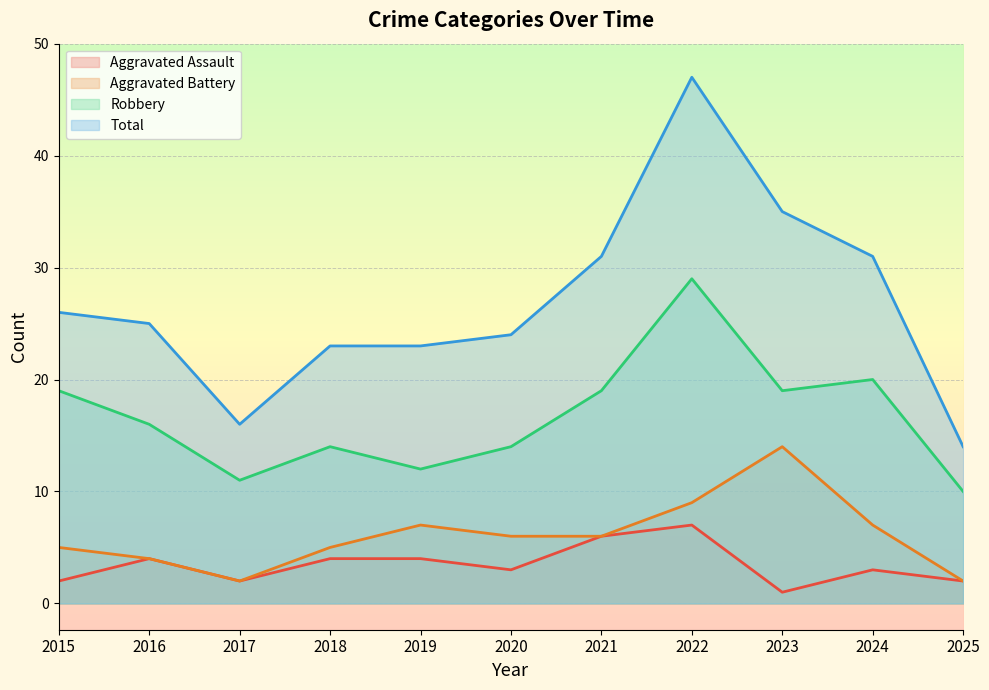

True or false: Robbery has more than 2 interior local peaks.

True